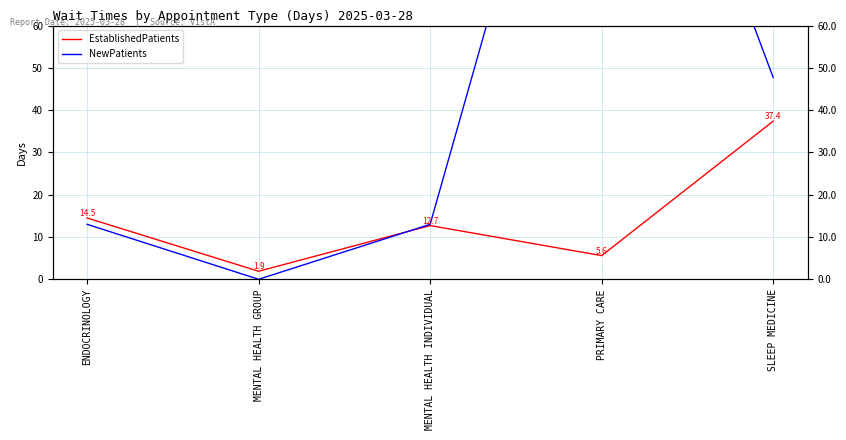

Where does the NewPatients series first go above 13?

PRIMARY CARE